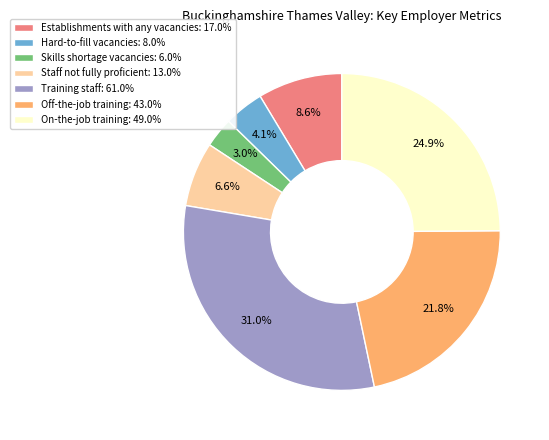

Combined, do Skills shortage vacancies and Training staff account for over 50%?

No